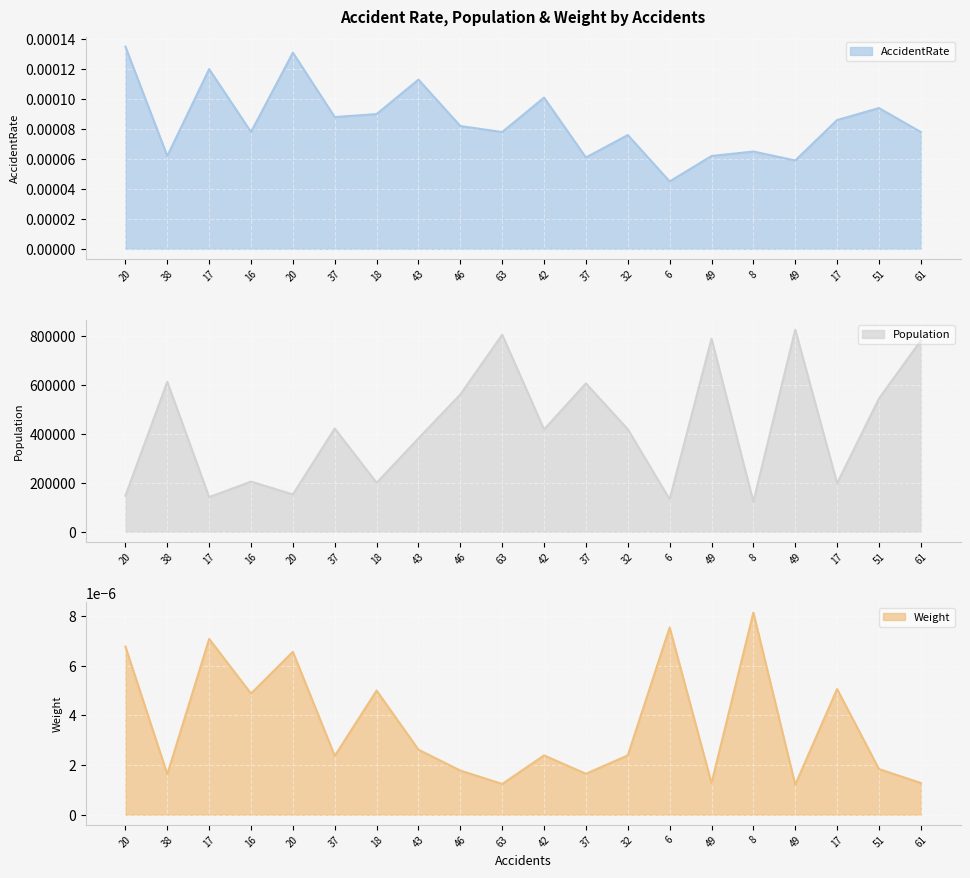

Where is Population nearest to the value 473734?

37